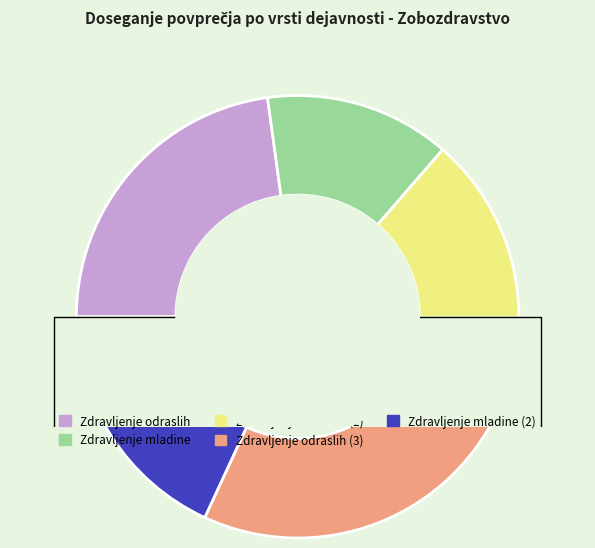

Is it true that ZOBOZDR. DEJAVNOST-ZDRAVLJENJE ODRASLIH (2) is 9% of the pie?

False